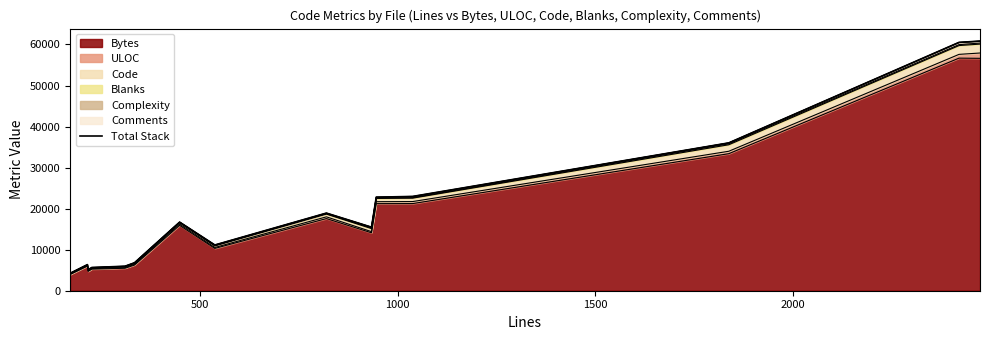

How many points are higher than both their immediate neighbors (excluding endpoints)?

3